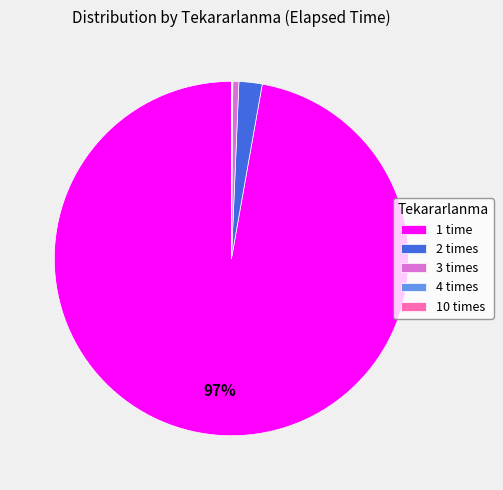

The 3 times slice represents 9% of the pie. True or false?

False